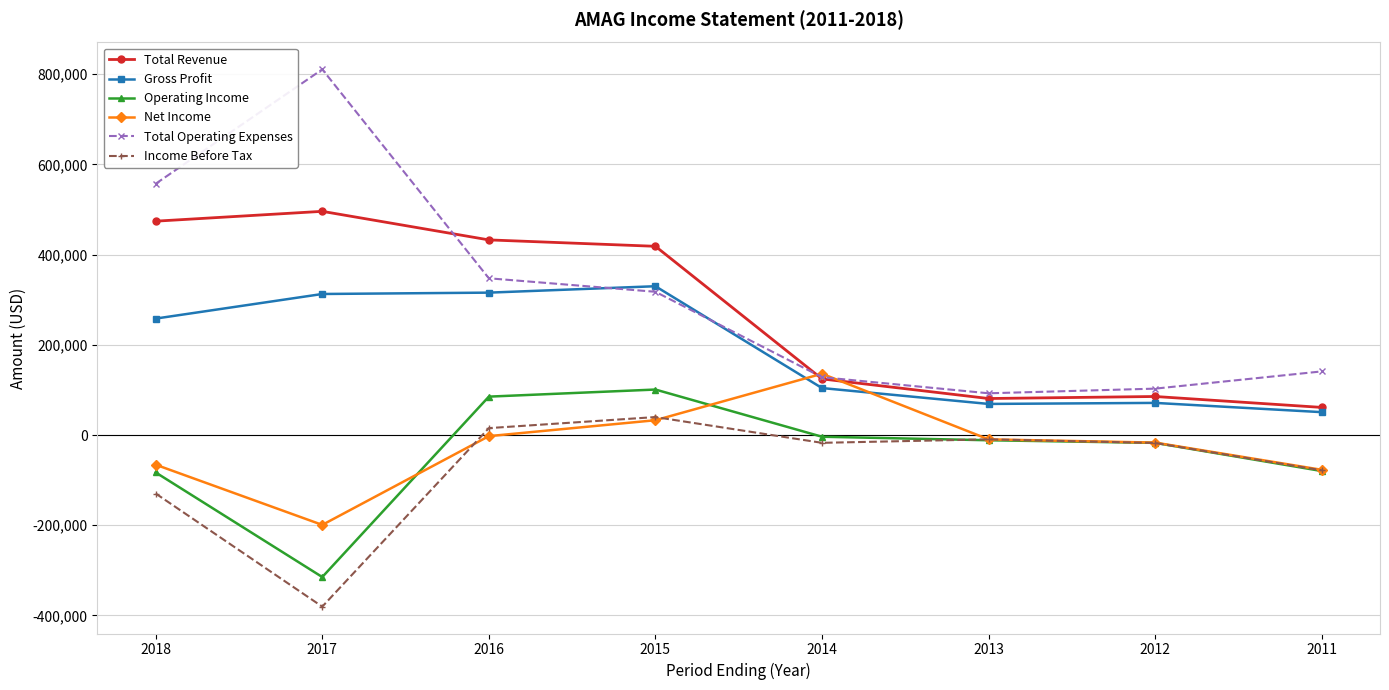

What is the sum of all Operating Income values?

-324500